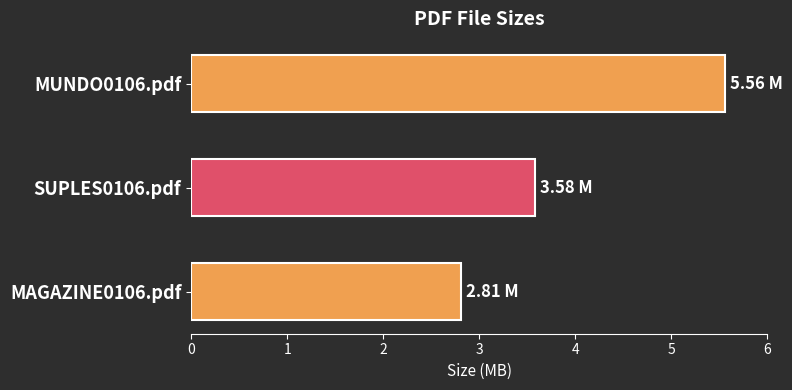

What is the ratio of the value at MAGAZINE0106.pdf to the value at SUPLES0106.pdf?

0.8